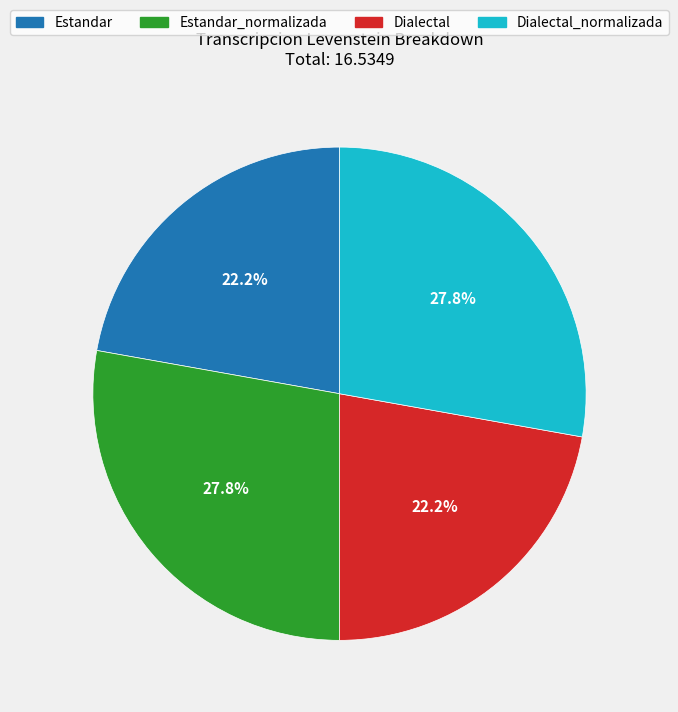

Approximately how many times larger is the value at Dialectal_normalizada compared to Estandar_normalizada?

1.0